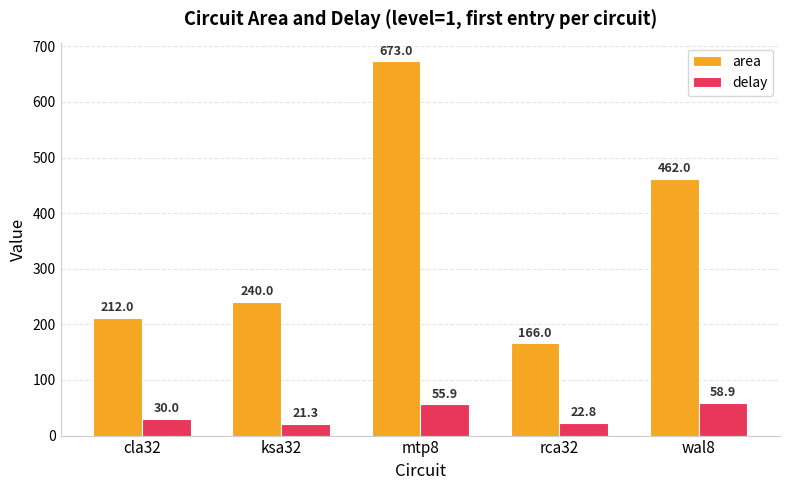

At how many categories does at least one series exceed 430?

2